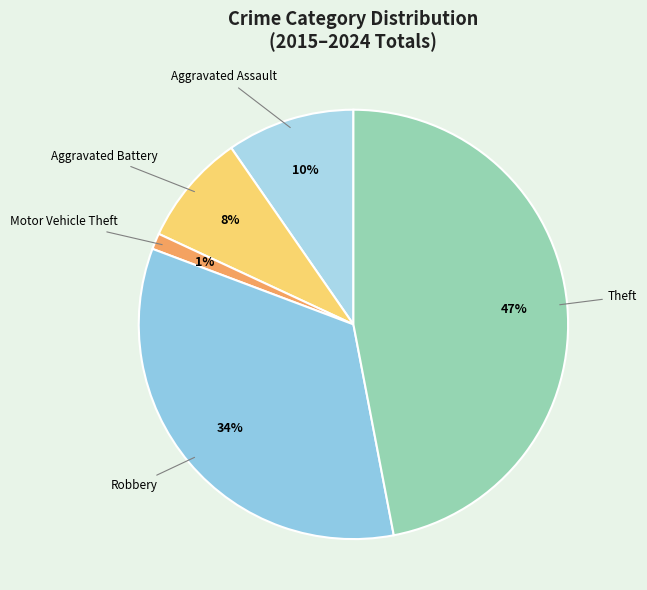

Count the number of slices in the pie.

5